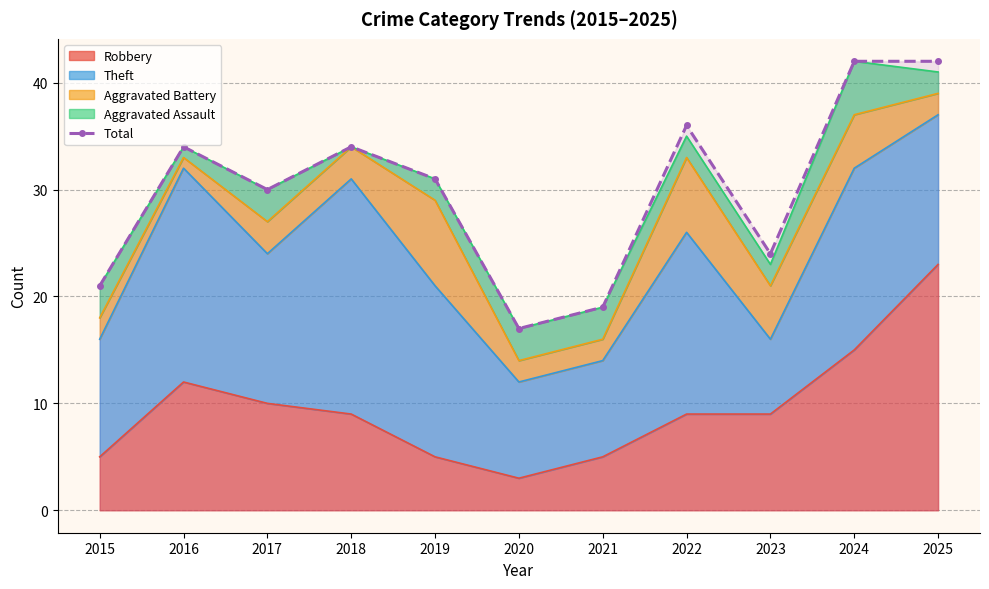

Where is the data nearest to the value 29?

2017